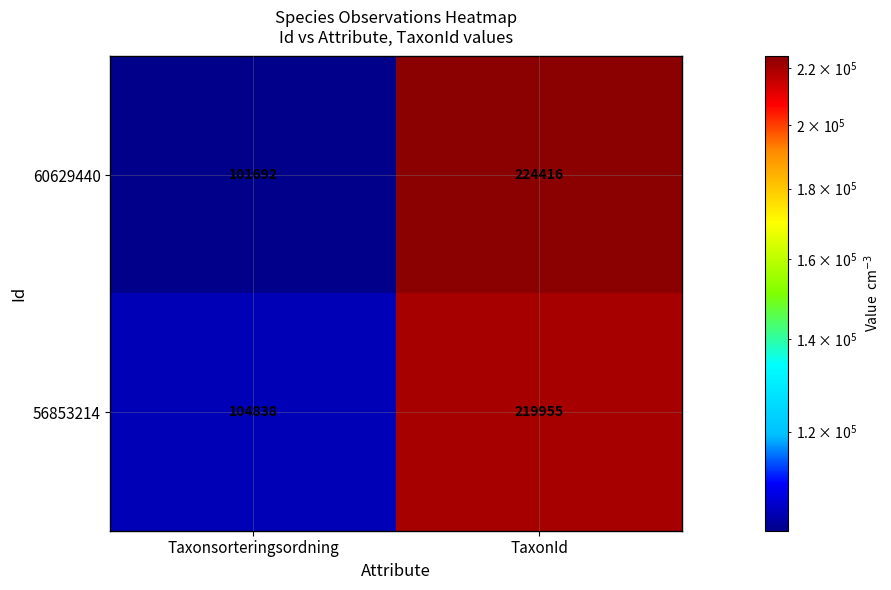

Reading left to right, transcribe all the data shown in this chart.

60629440: 101692	224416
56853214: 104838	219955